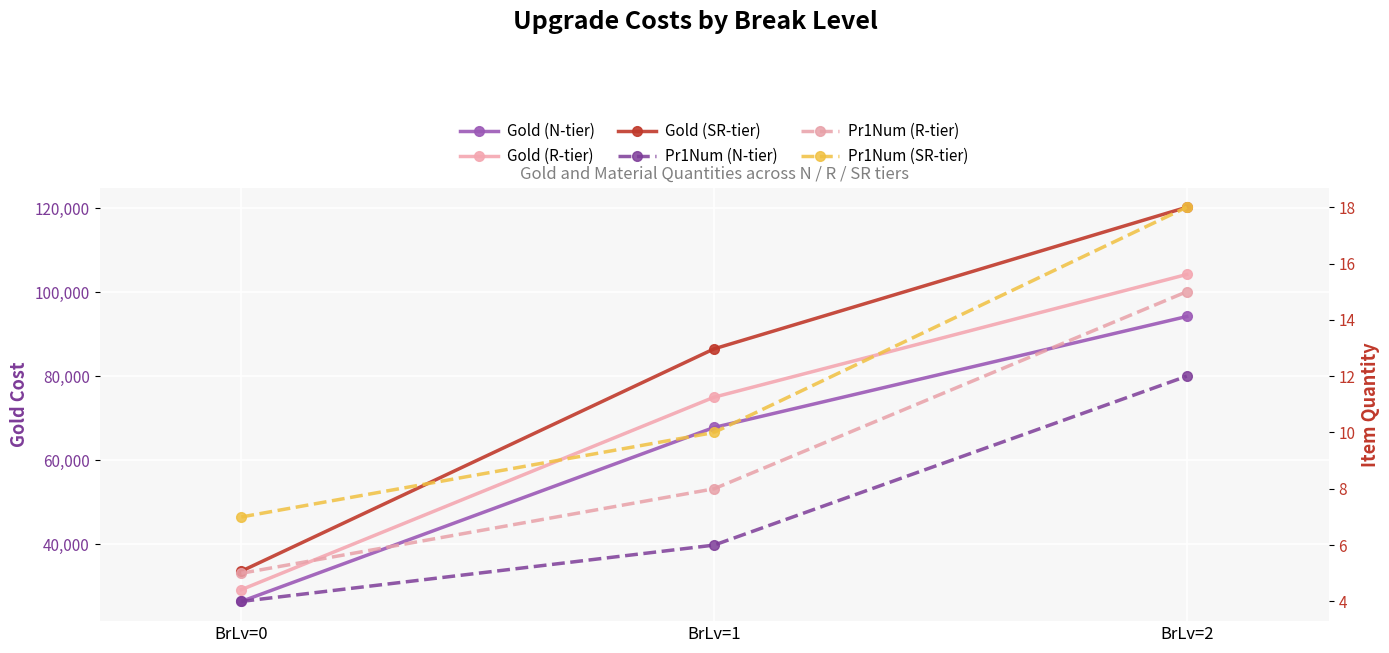

Is this an area chart (filled region under the line)?

No